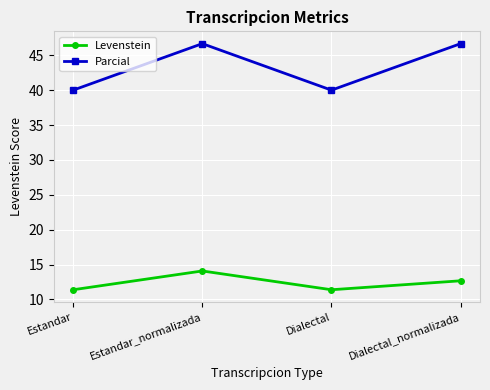

Reading right to left, list all the values displayed in this chart.

Levenstein: Dialectal_normalizada=12.7	Dialectal=11.4	Estandar_normalizada=14.1	Estandar=11.4
Parcial: Dialectal_normalizada=46.7	Dialectal=40.0	Estandar_normalizada=46.7	Estandar=40.0